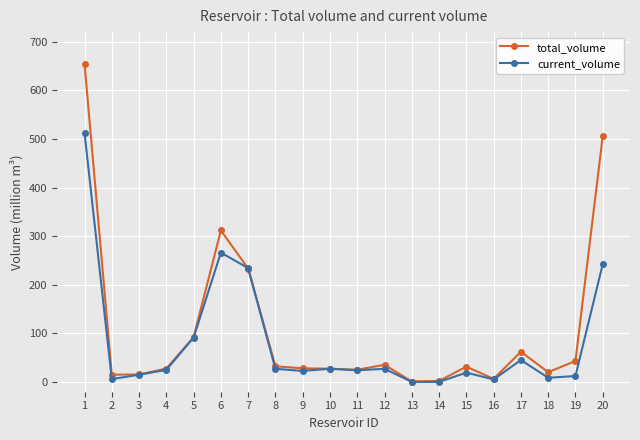

What is the value of the total_volume point at the 1st from the left?

655.3